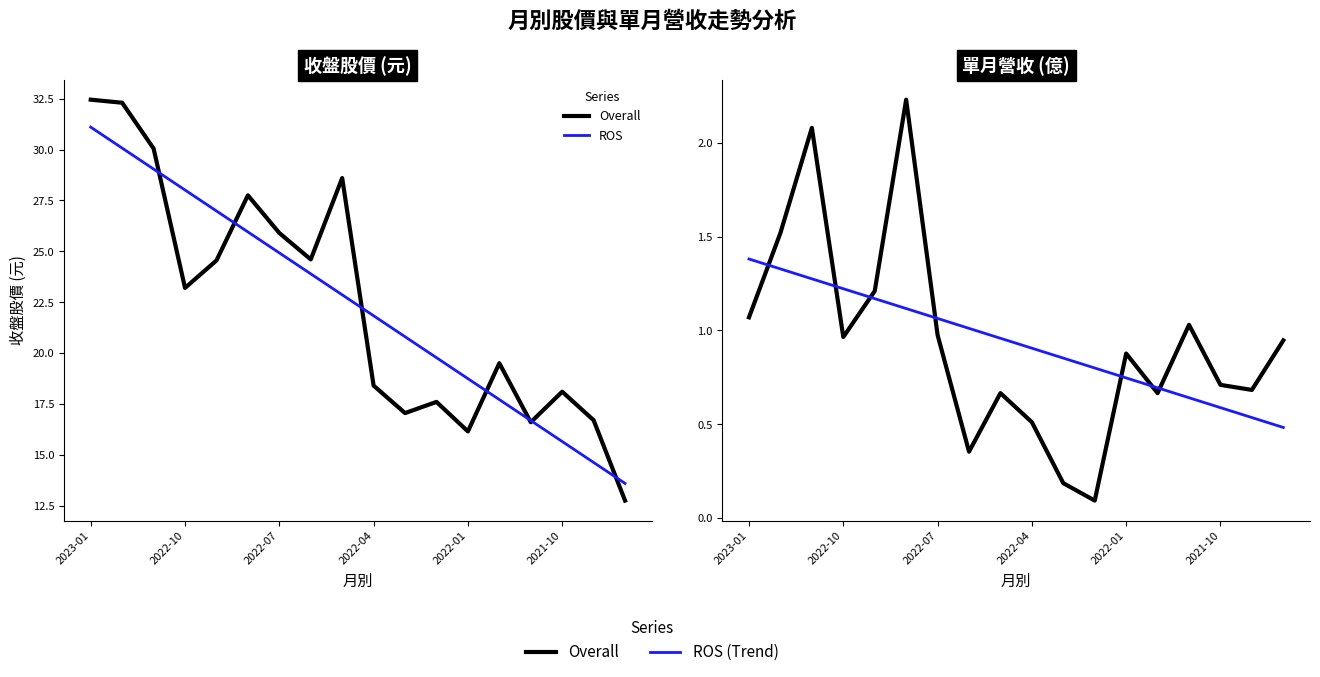

Which series has the largest total across all categories?

ROS